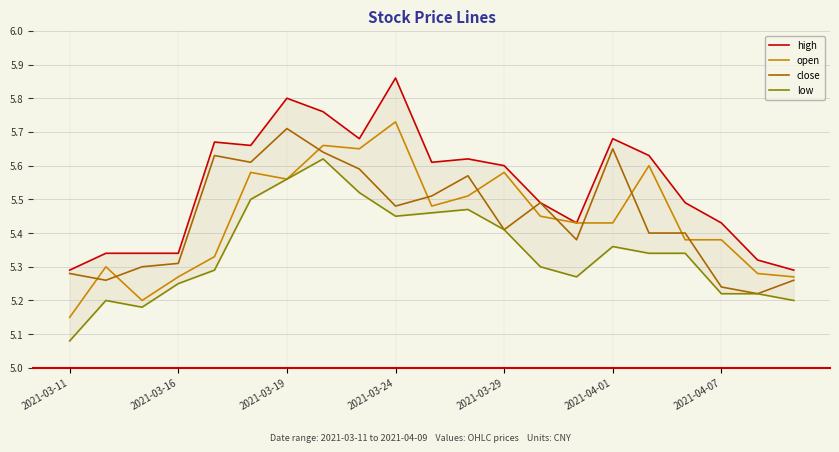

Rank the series by their maximum value, from lowest to highest.

low, close, open, high